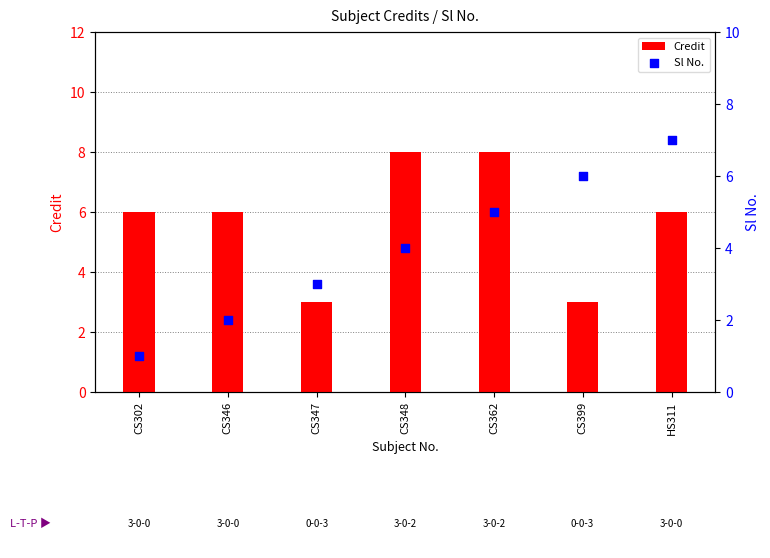

Which series reaches the minimum Y coordinate?

Sl No.